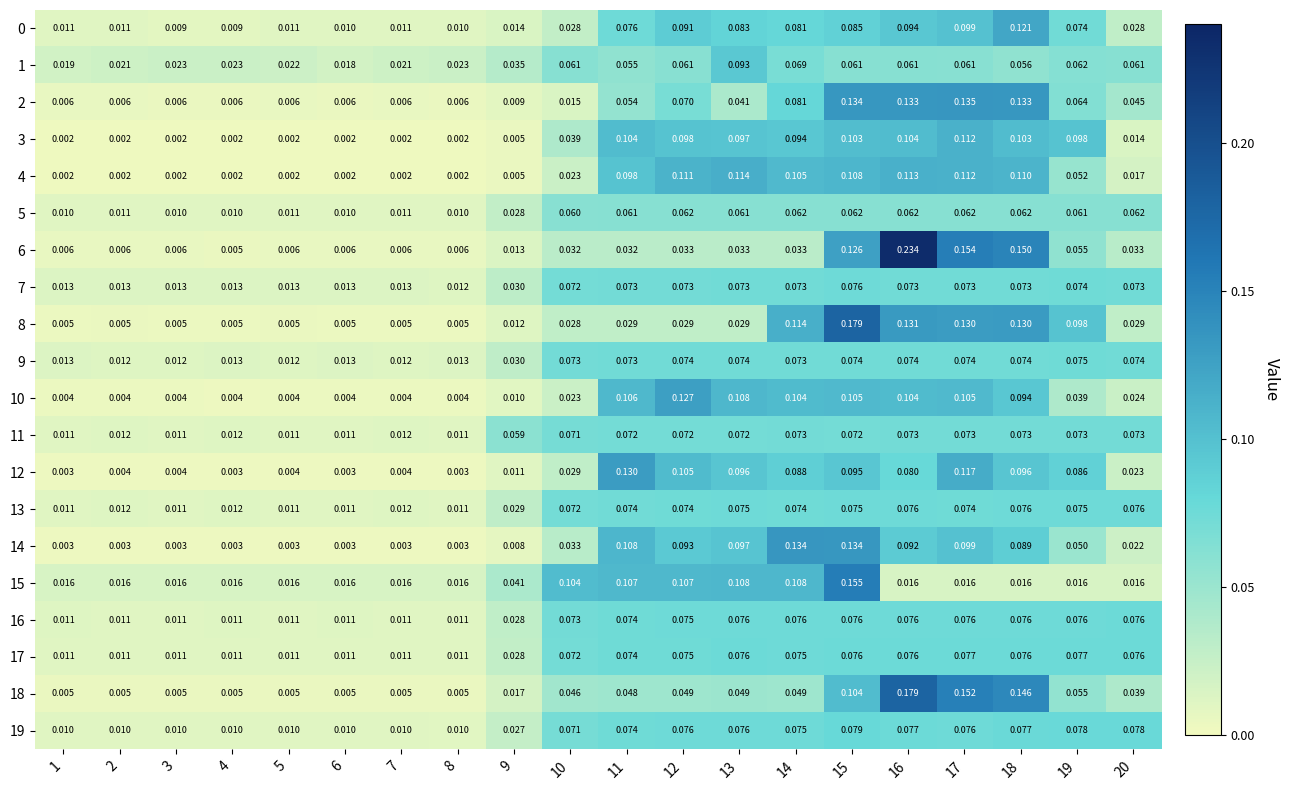

Is the value of 5 at 17 greater than the value of 2 at 2?

Yes